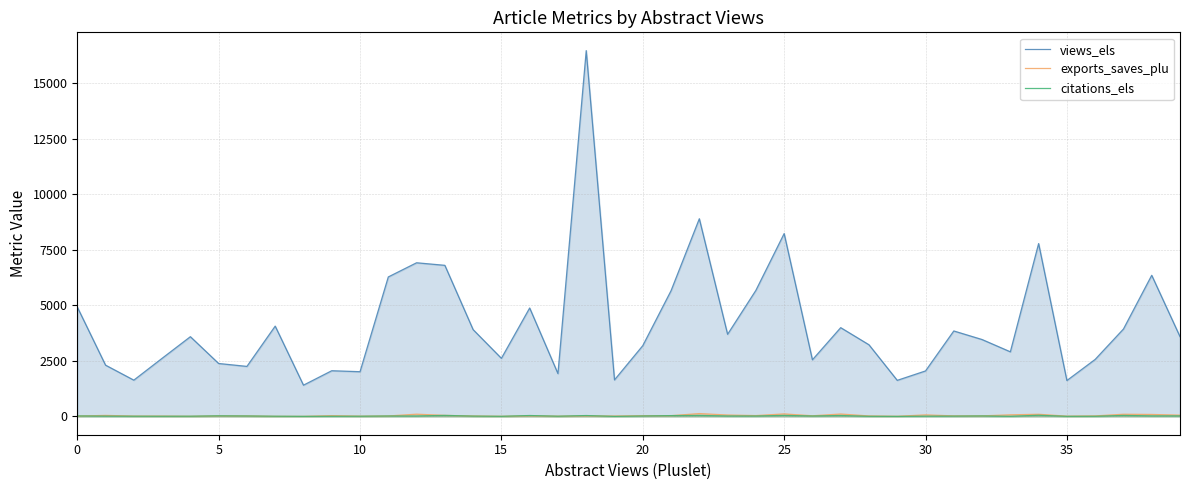

Does the chart have visible grid lines?

Yes